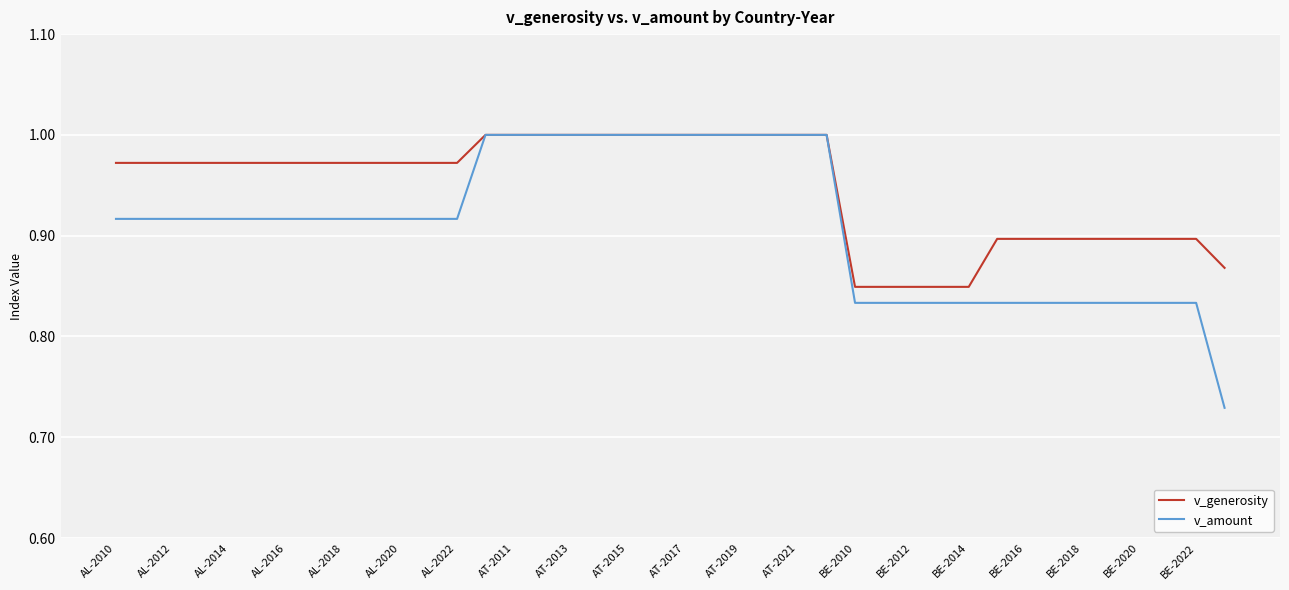

Which series has the largest range (max minus min)?

v_amount